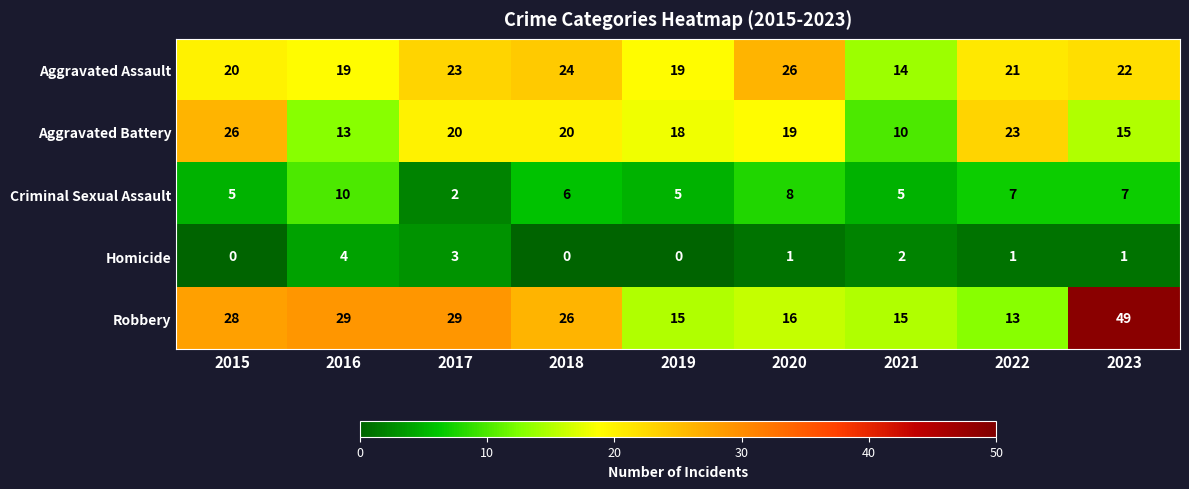

Is it true that Homicide equals 0 at 2018?

True